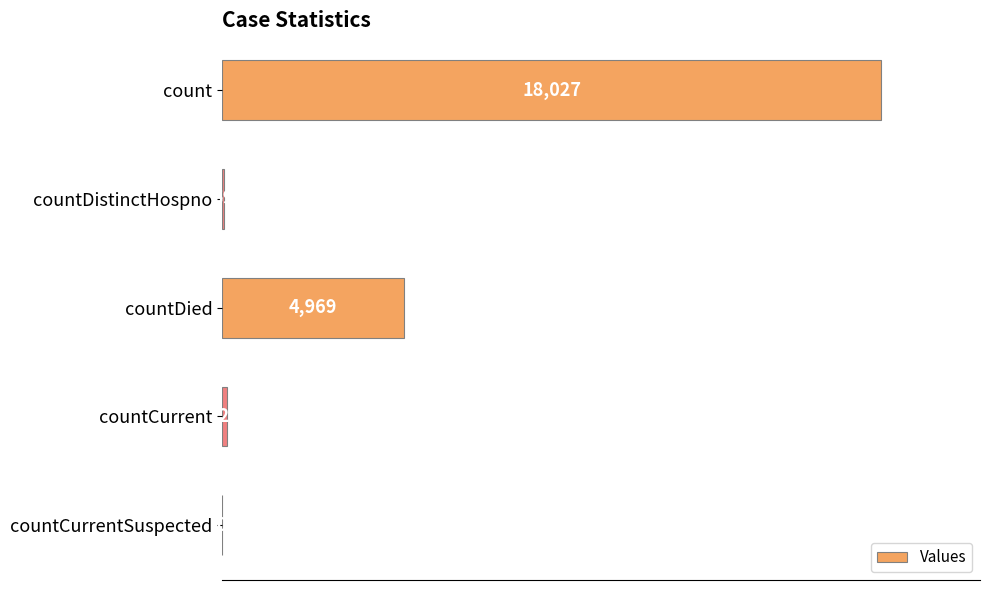

Is it true that the value at countCurrentSuspected is 0?

True